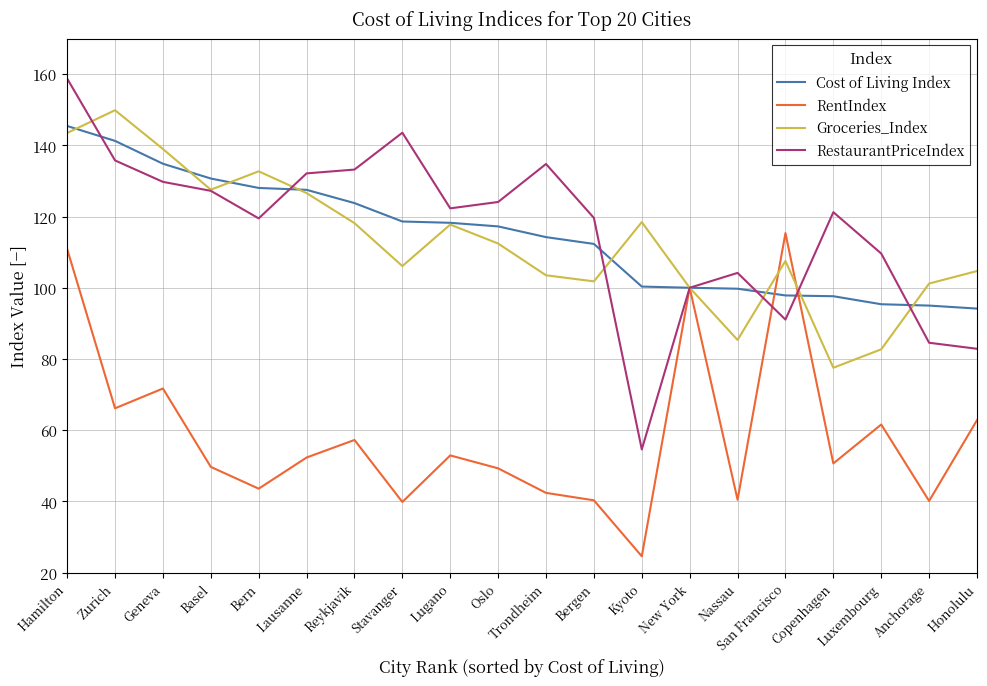

Where does the RestaurantPriceIndex series first go above 122?

Hamilton